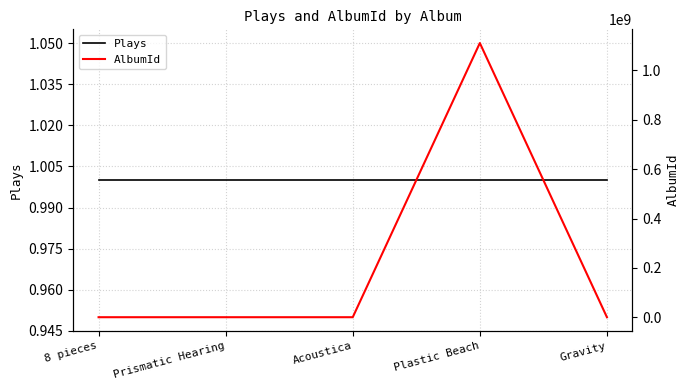

How many data points does each series have?

5